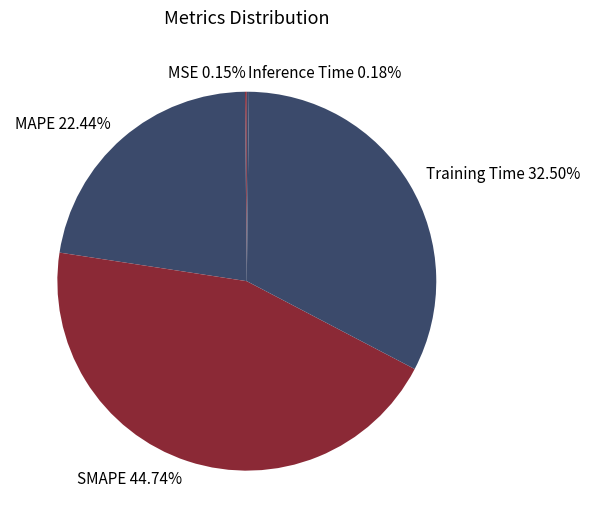

True or false: Training Time accounts for 22% of the total.

False